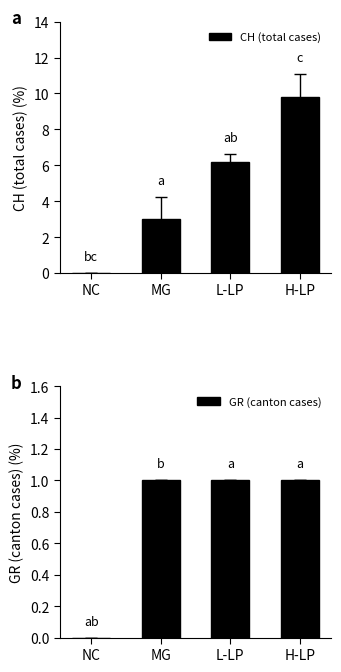

How many data points in CH (total cases) are less than 6?

2